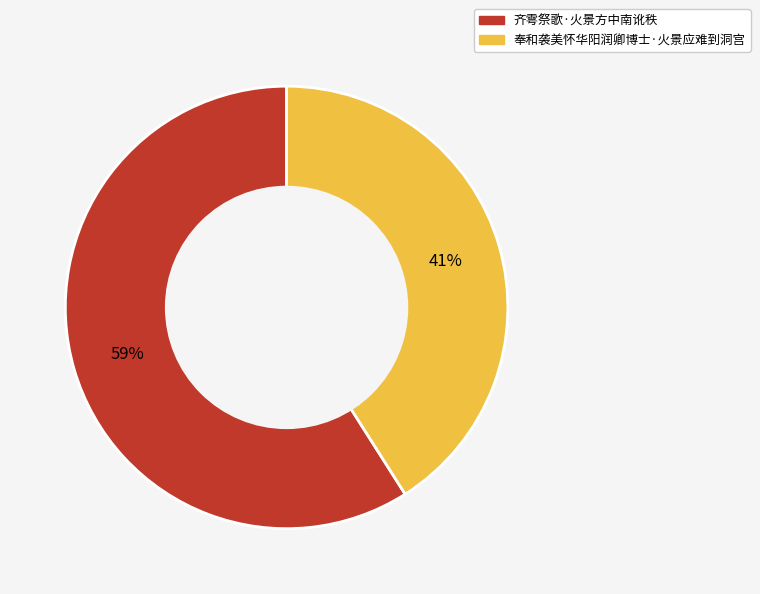

Which category has the biggest portion of the pie?

齐雩祭歌·火景方中南讹秩